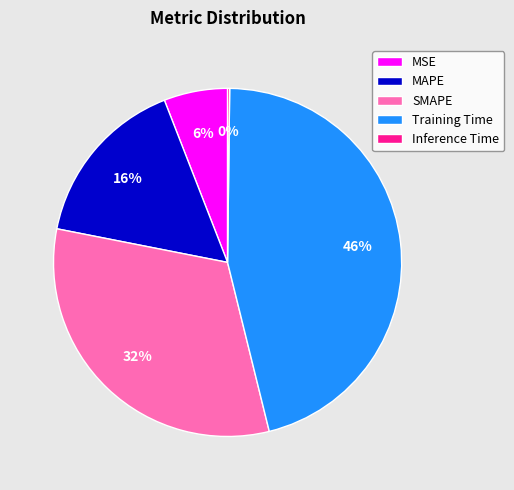

Between MAPE and MSE, which is larger?

MAPE